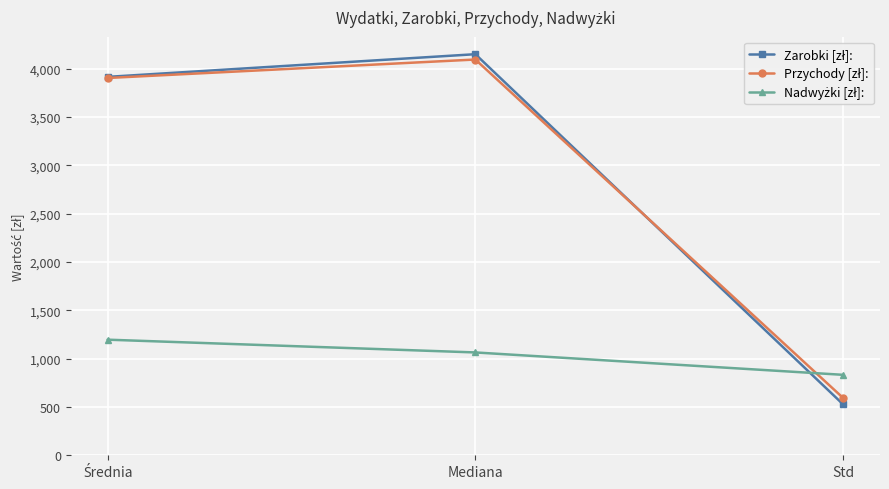

What is the minimum value shown in the chart?

525.8